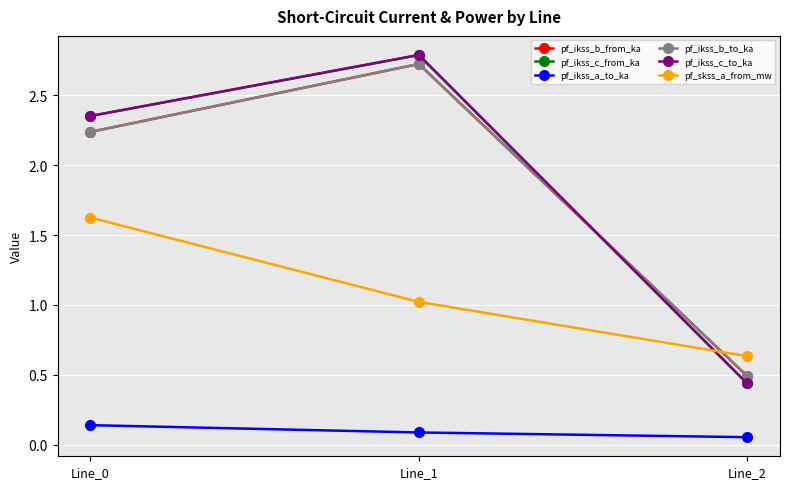

Reading left to right, transcribe all the data shown in this chart.

pf_ikss_b_from_ka: 2.2	2.7	0.5
pf_ikss_c_from_ka: 2.4	2.8	0.4
pf_ikss_a_to_ka: 0.1	0.1	0.1
pf_ikss_b_to_ka: 2.2	2.7	0.5
pf_ikss_c_to_ka: 2.4	2.8	0.4
pf_skss_a_from_mw: 1.6	1.0	0.6